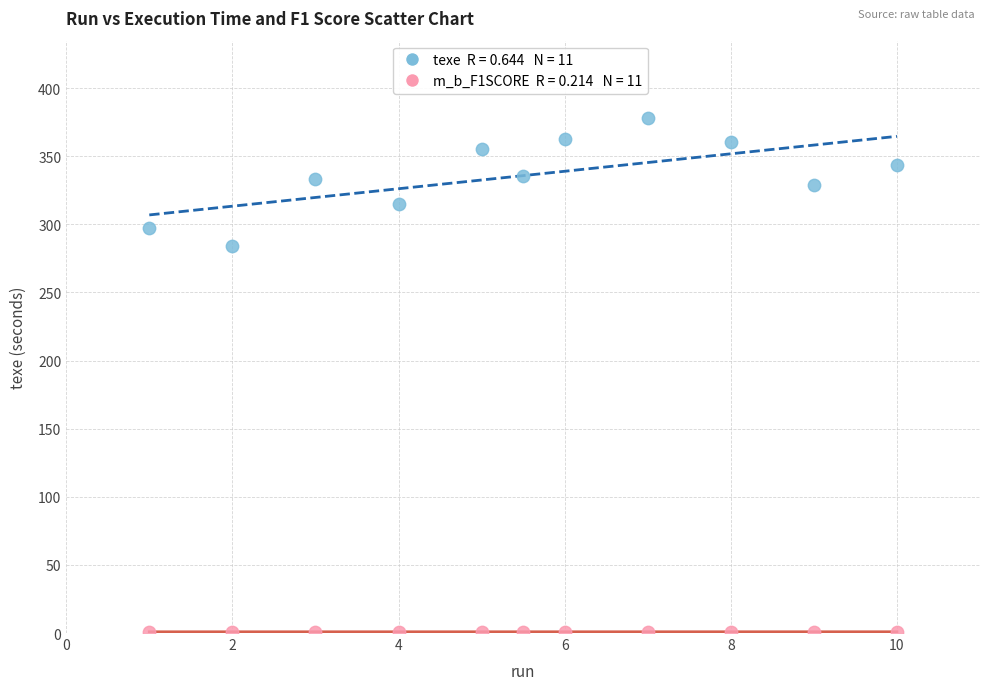

Across all series, what Y value is closest to 189?

284.1